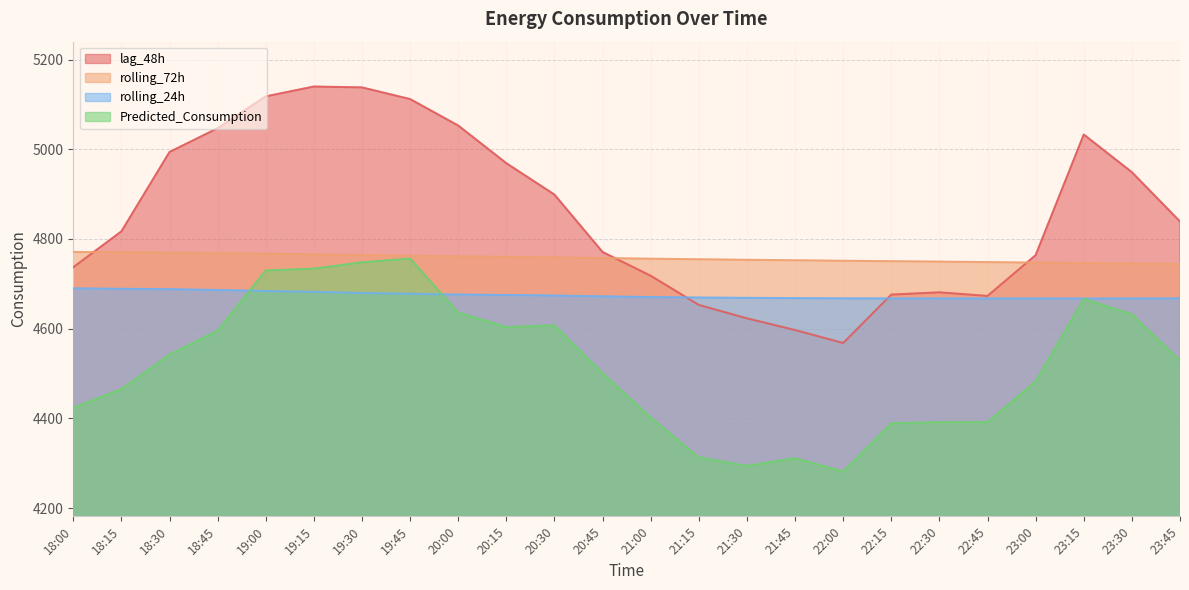

Does the chart display data point markers on the line(s)?

No